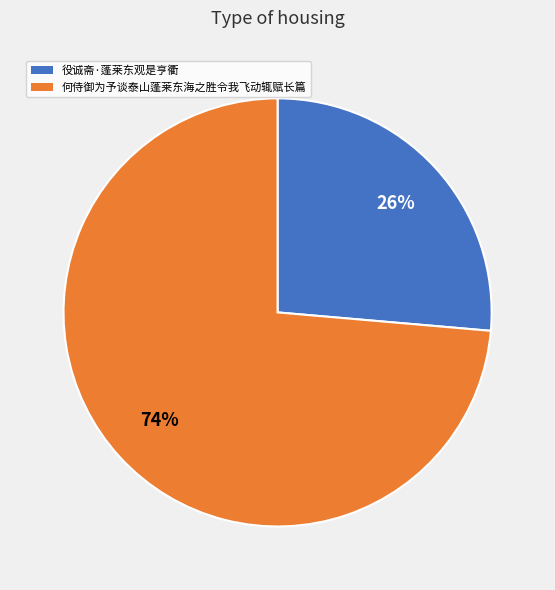

To the nearest percent, what percentage of the pie is 役诚斋·蓬莱东观是亨衢?

26%